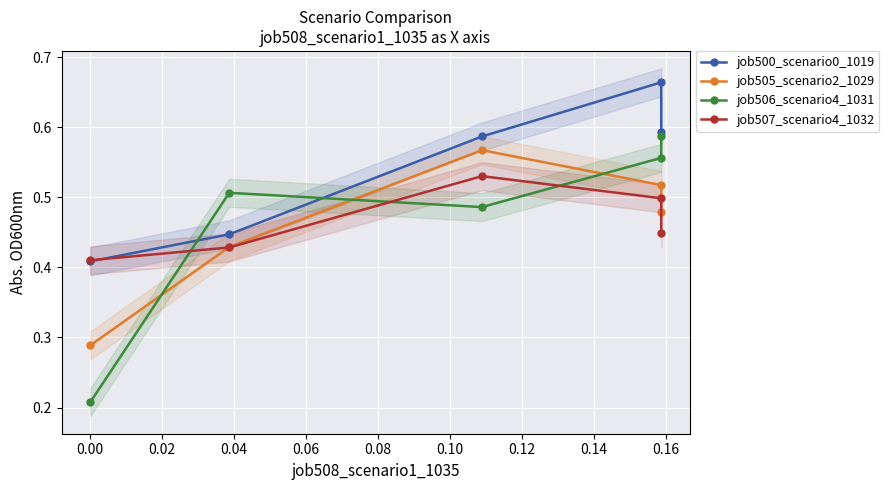

How many job500_scenario0_1019 values are between 0 and 1?

5